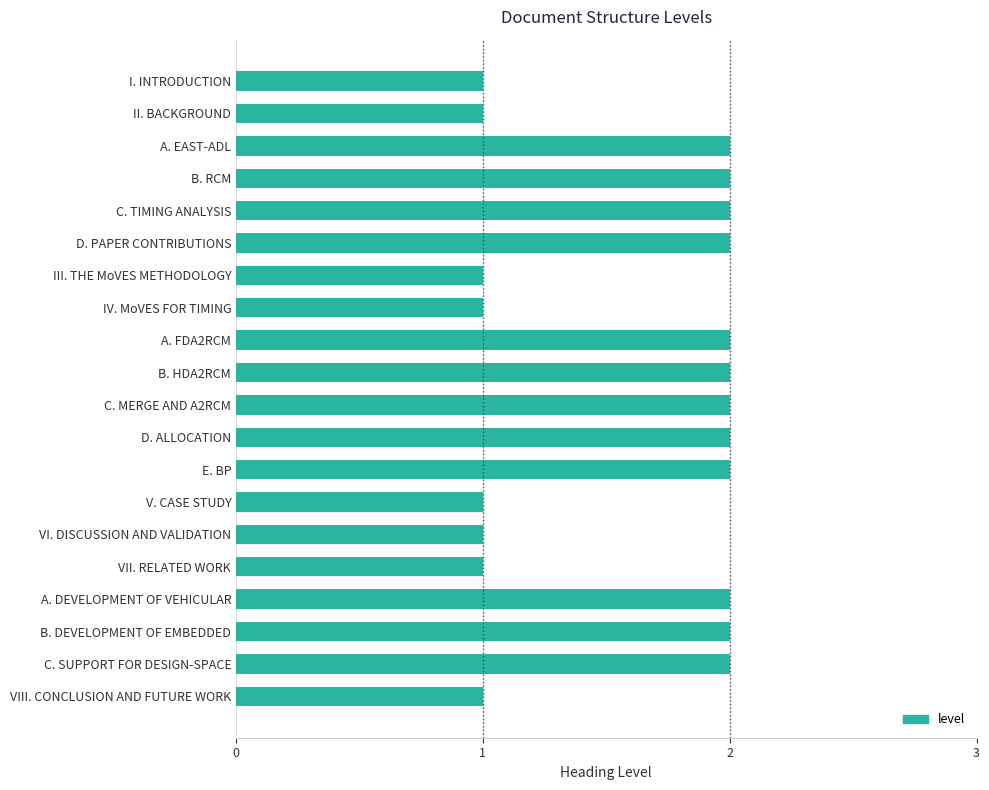

The value at C. SUPPORT FOR DESIGN-SPACE is 1. True or false?

False